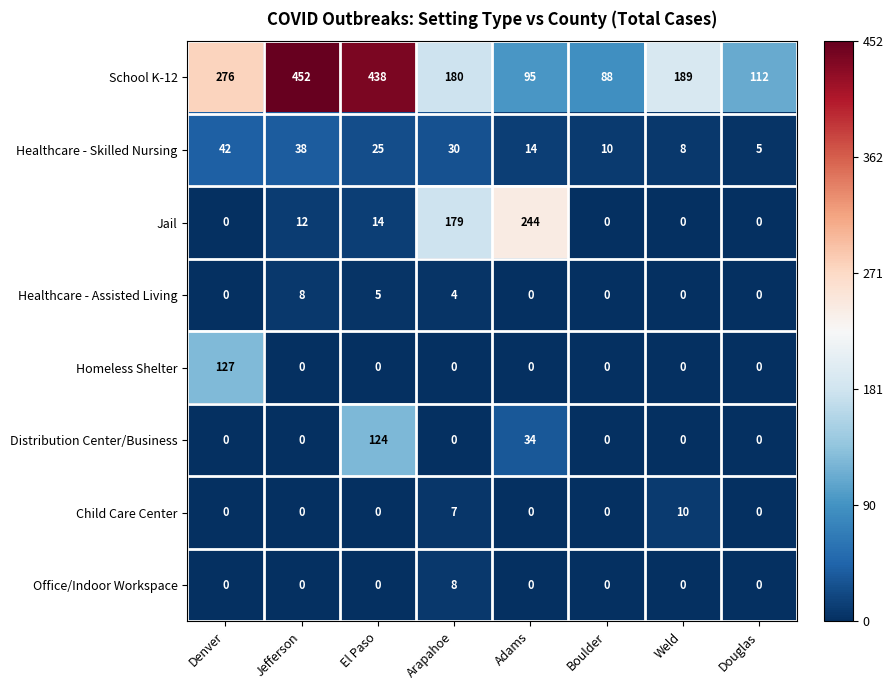

Which series has the widest spread of values?

School K-12